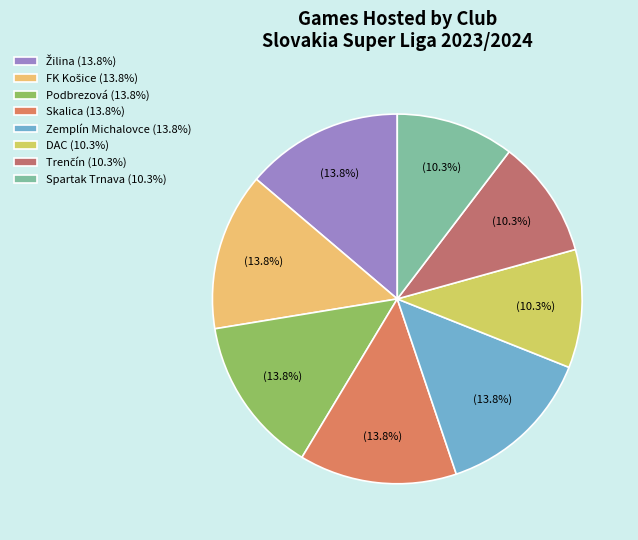

How many segments does this pie chart have?

8